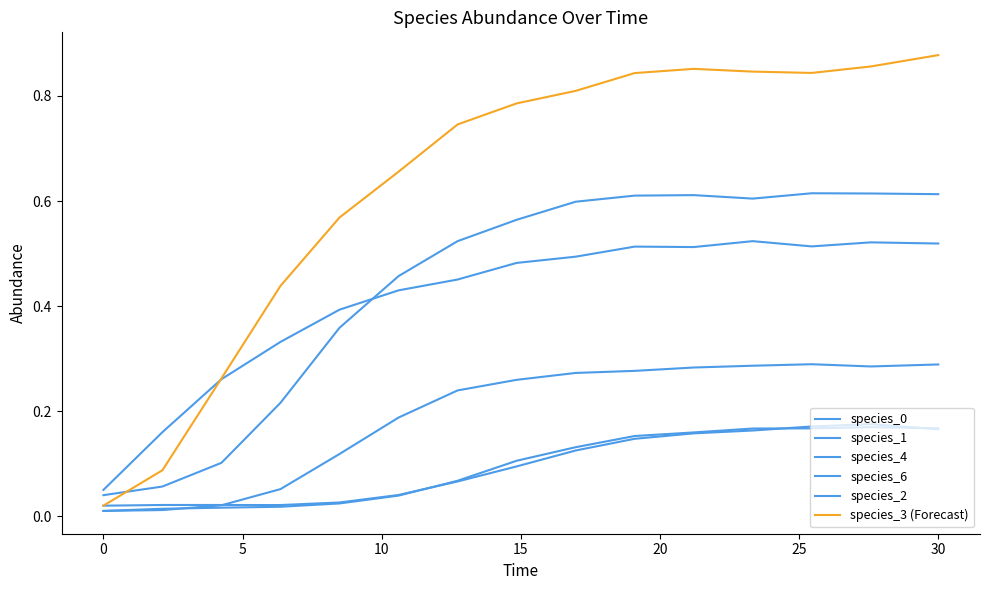

How many lines are shown in the chart?

6